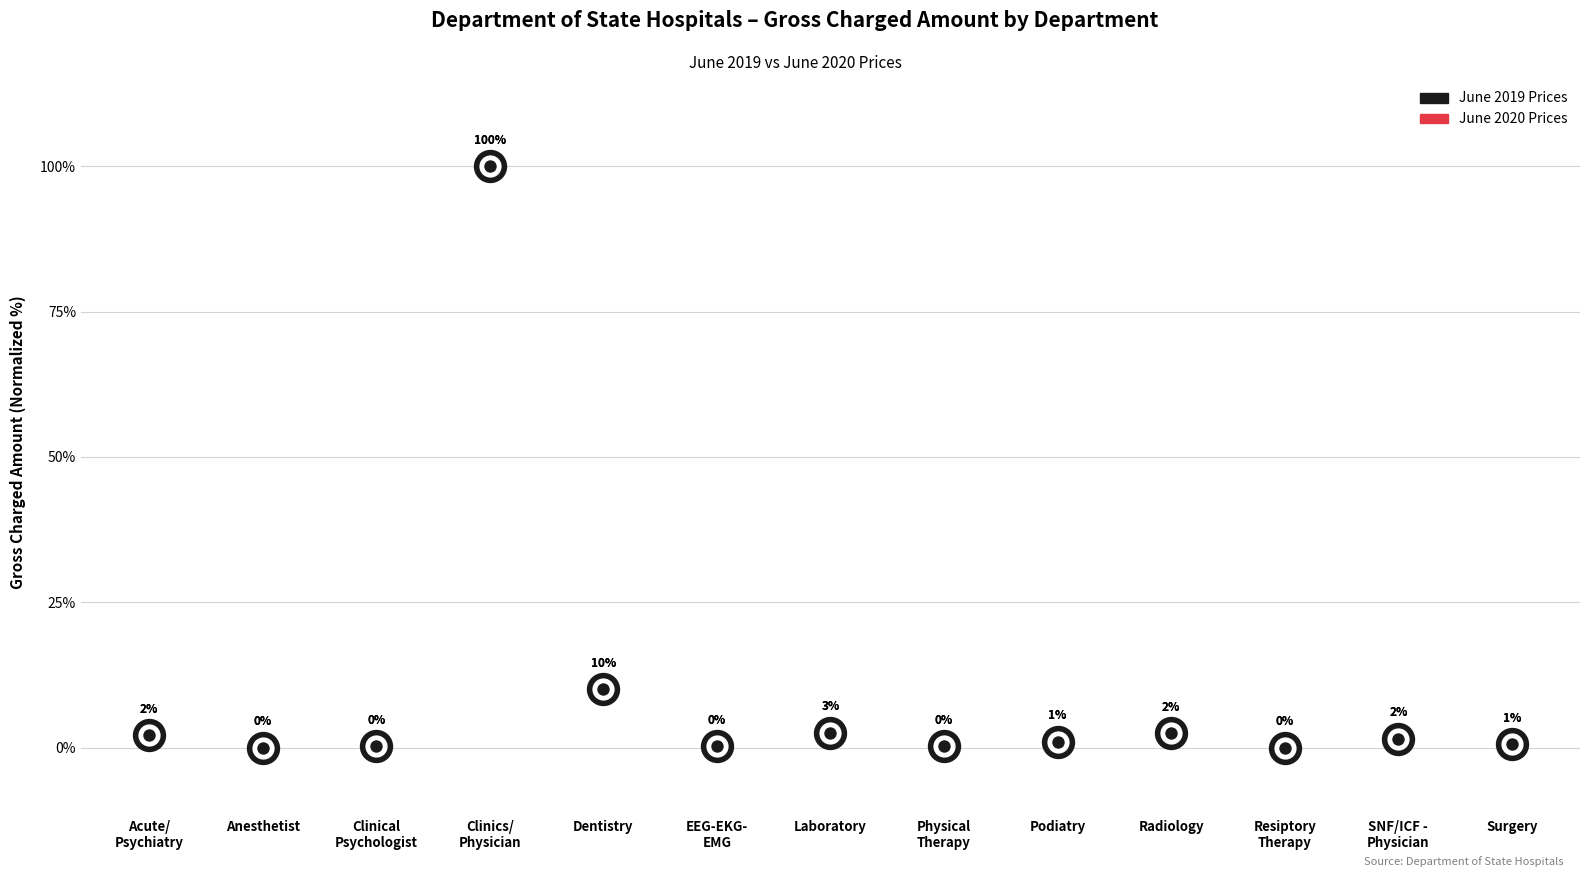

What is the total value across all series at Acute/
Psychiatry?

4.3